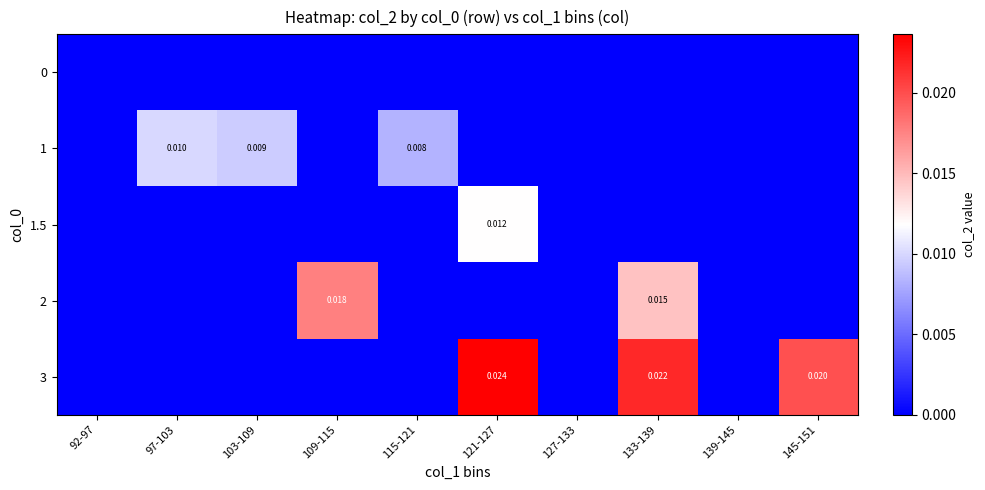

Is the value of 1.5 at 121-127 greater than the value of 2 at 109-115?

No